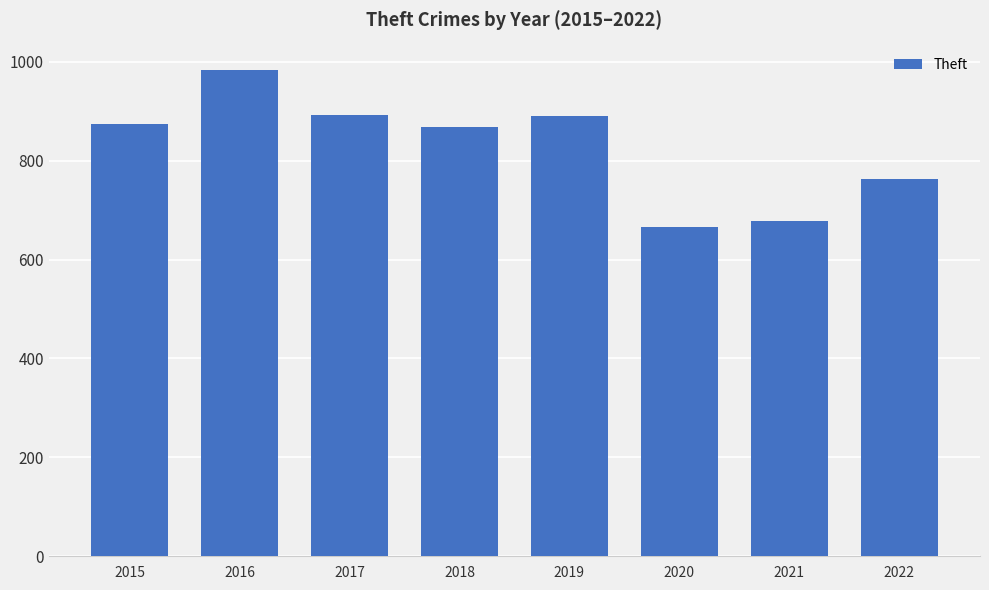

True or false: the data shows 1137 at 2015.

False